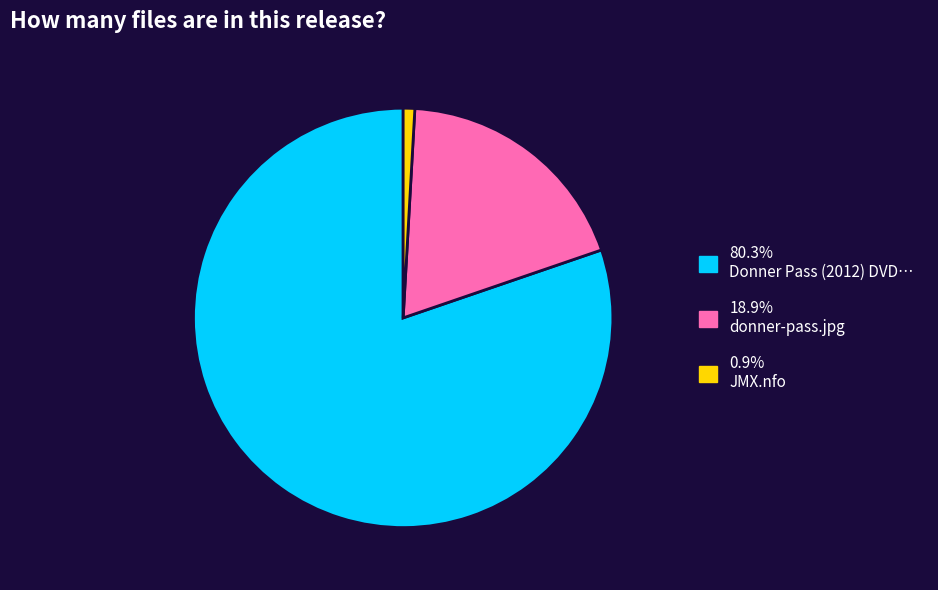

Which slice is the largest?

Donner Pass (2012) DVDRip 350MB